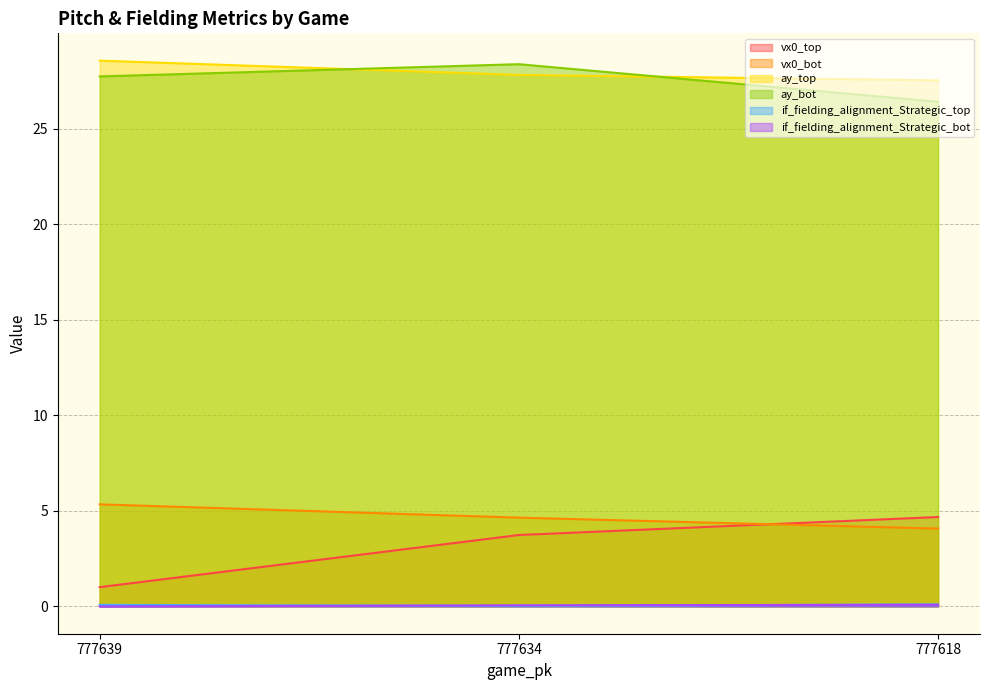

True or false: ay_top has a value of 27.8 at 777634.

True